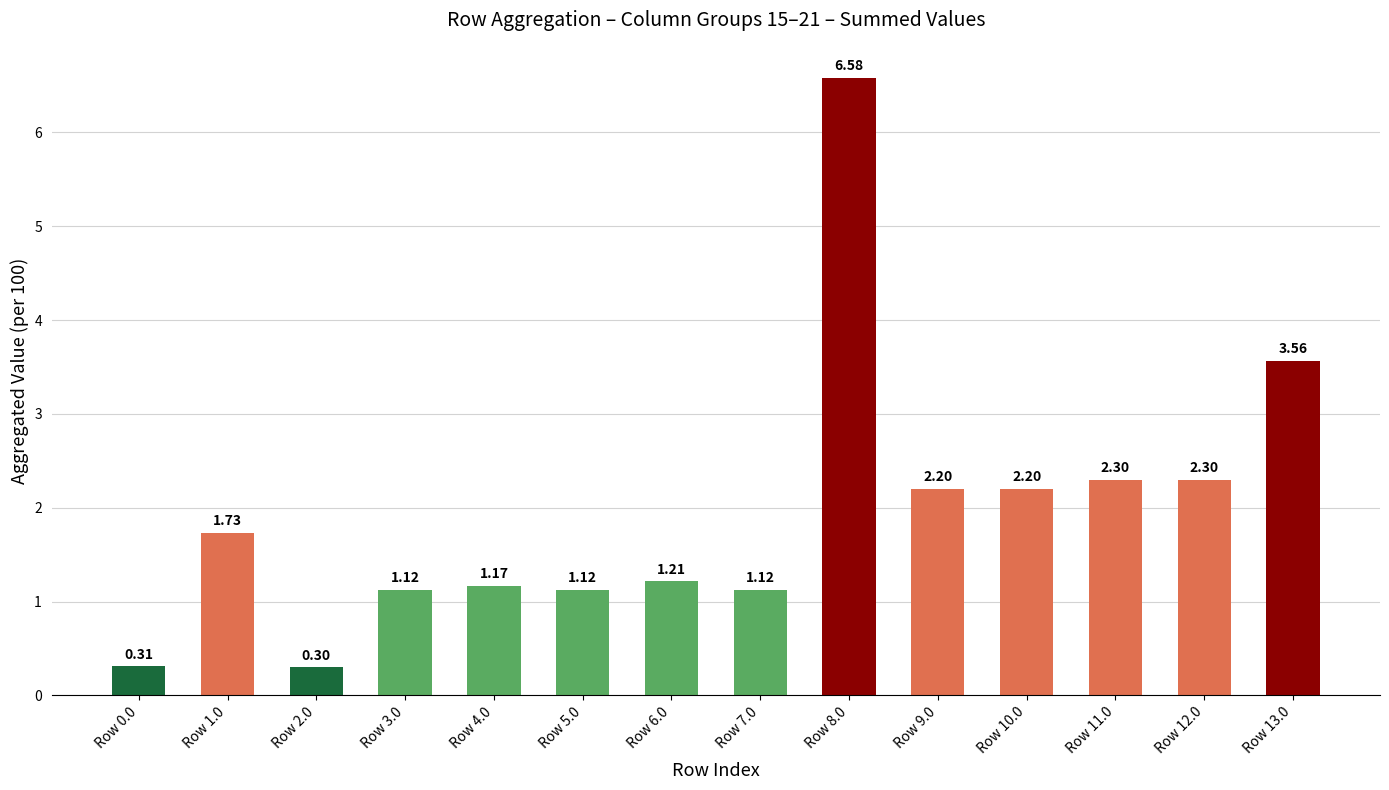

How many bars are there in total?

14